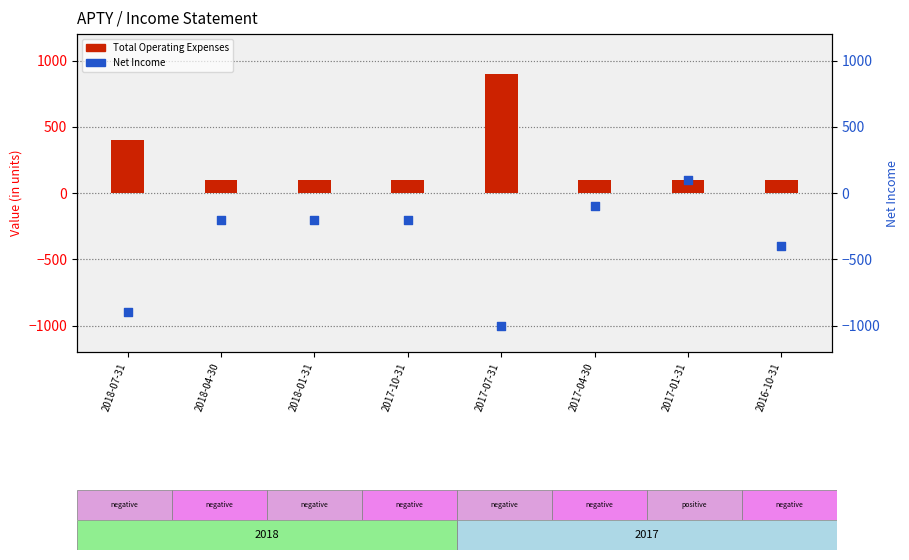

Is the value of Net Income at 2018-07-31 greater than the value of Total Operating Expenses at 2016-10-31?

No